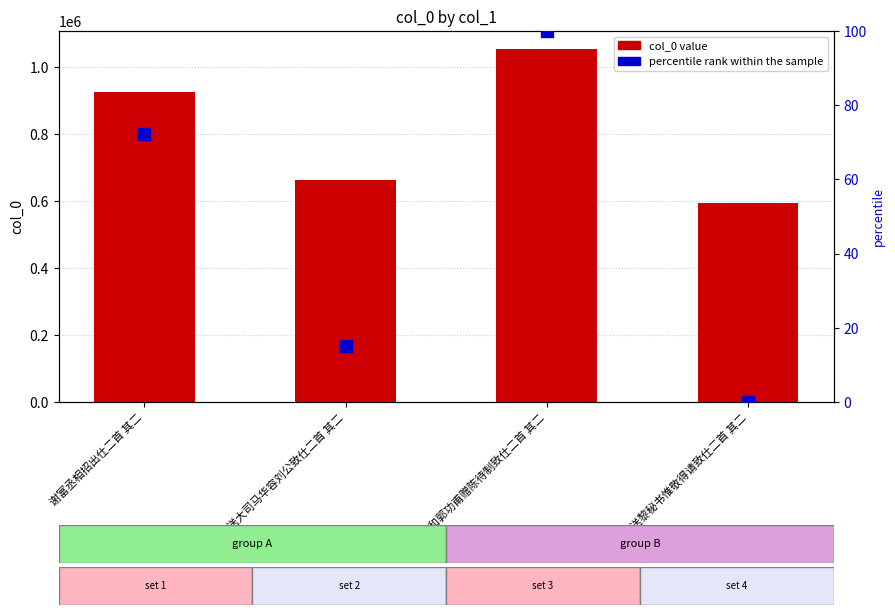

Reading left to right, what are all the values shown in this chart?

col_0: 927273.0	663301.0	1055598.0	593840.0
percentile rank within the sample: 72.2	15.0	100.0	0.0